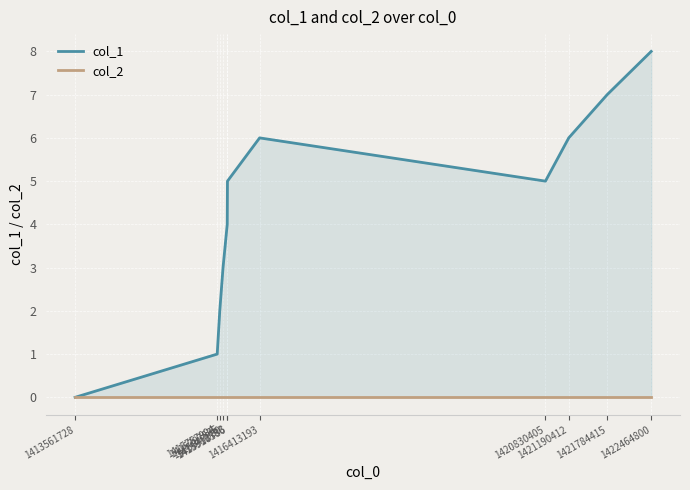

At which label does col_1 first exceed 5?

1416413193